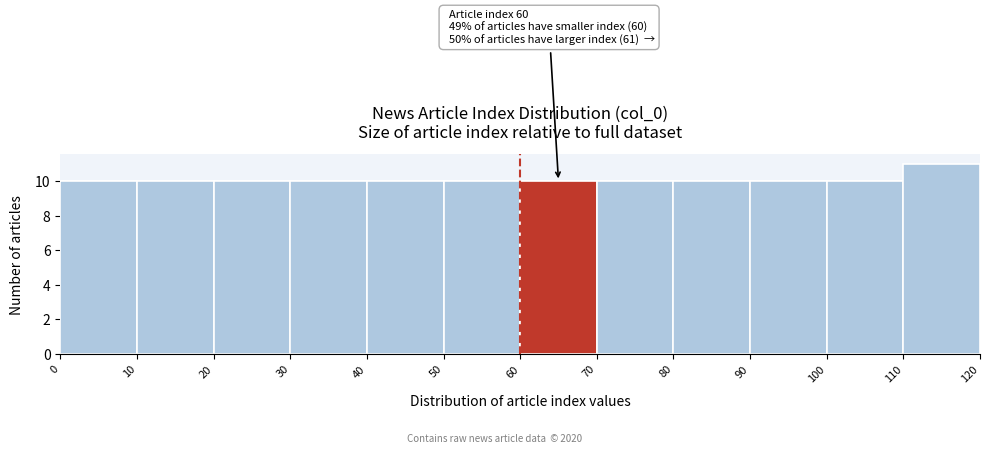

Which range on the x-axis has the tallest bar?

110 to 120